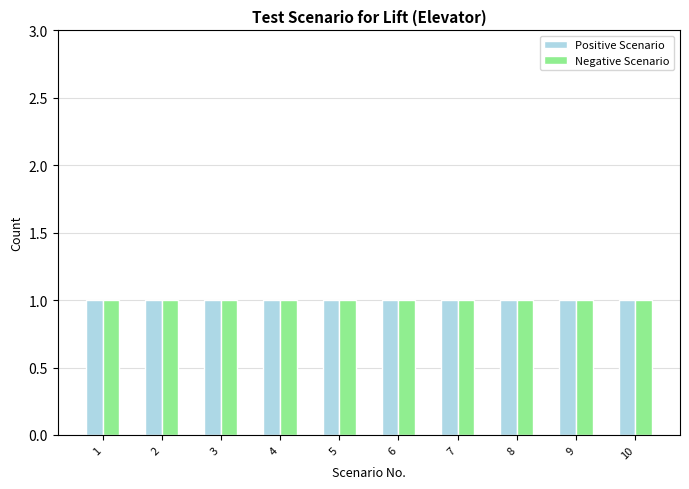

List the series in order of their peak value, highest first.

Positive Scenario, Negative Scenario